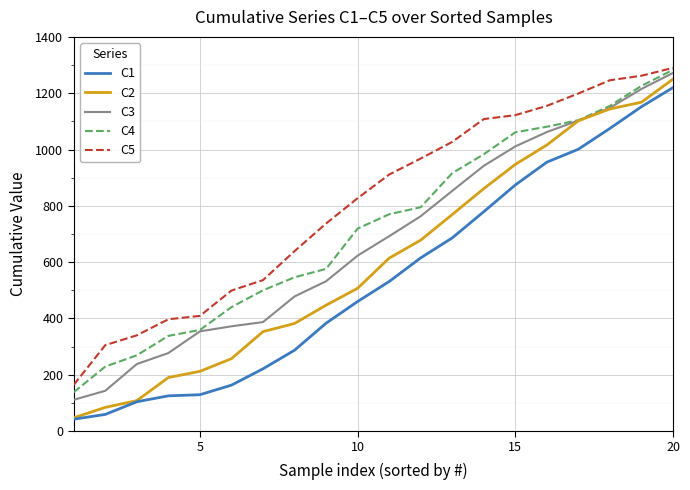

True or false: C1 and C4 intersect in this chart.

False